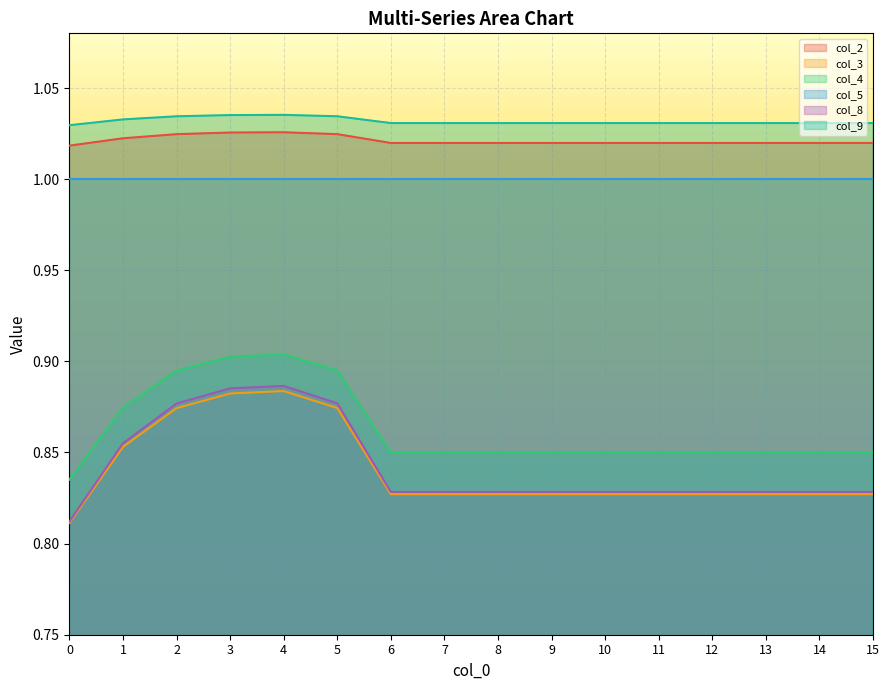

True or false: col_4 and col_2 intersect in this chart.

False